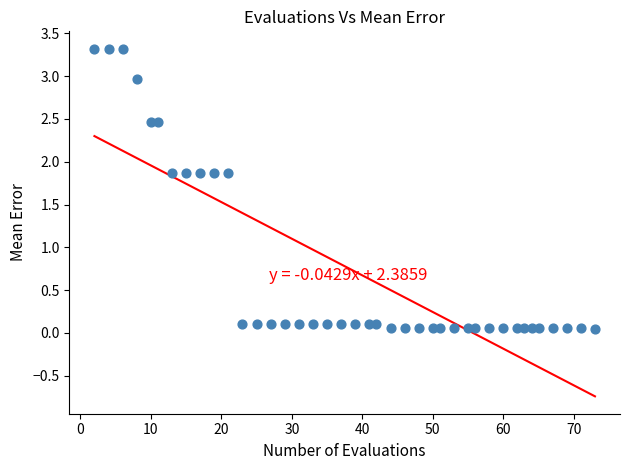

What is the range of Y values (max minus min)?

3.3